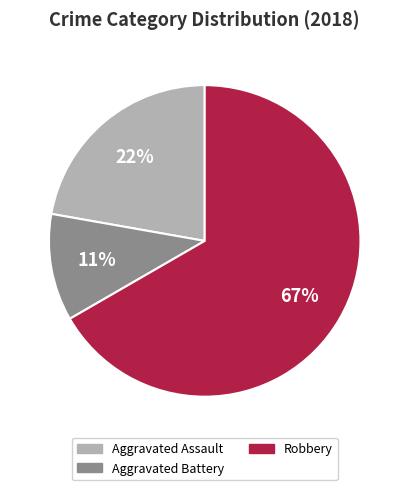

Which slice is the smallest?

Aggravated Battery